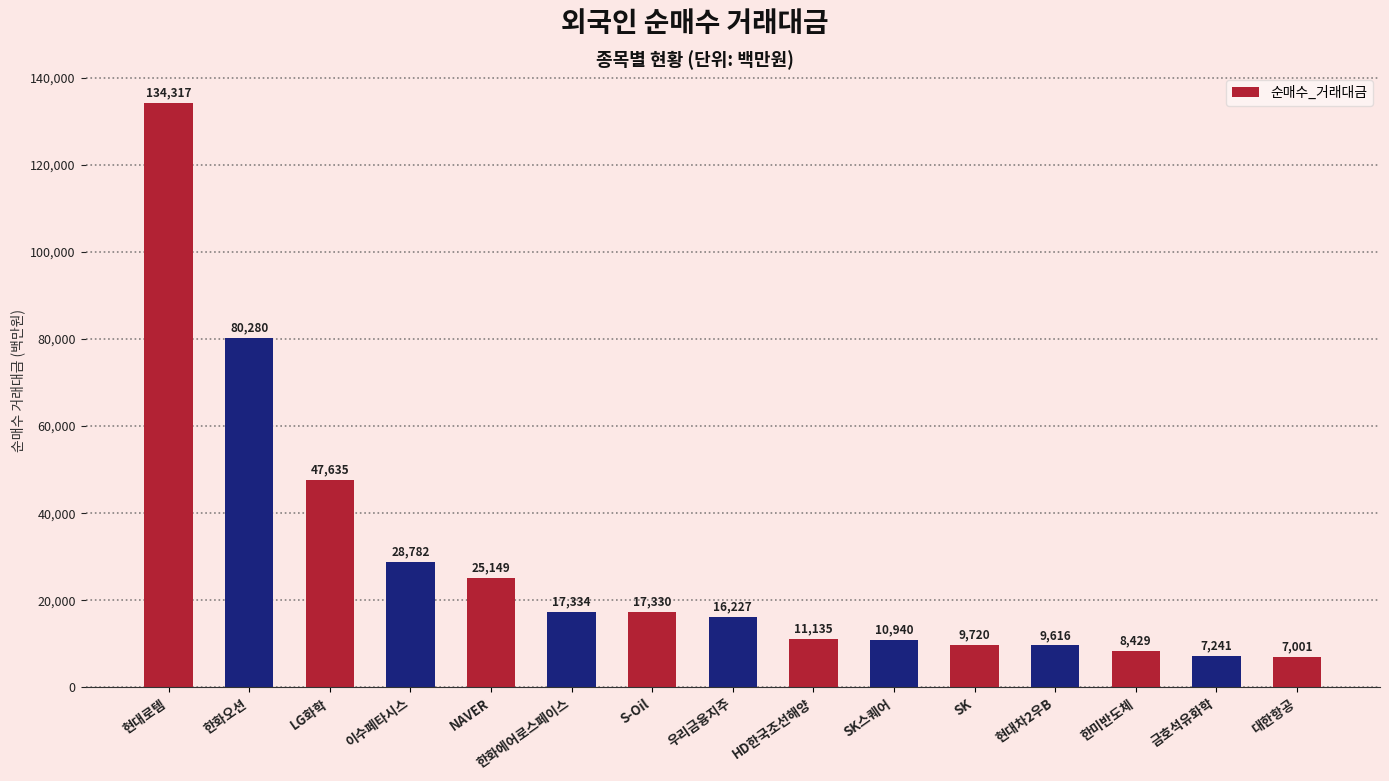

Which has a higher value, NAVER or SK스퀘어?

NAVER